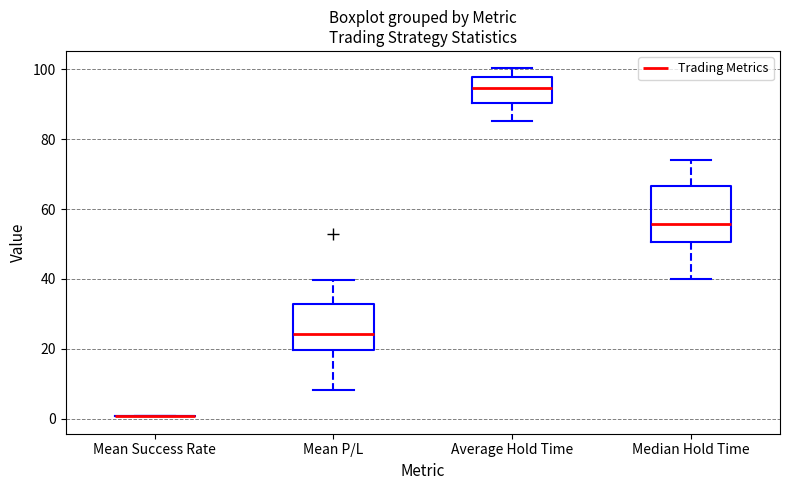

Which box is the tallest, from its lower edge to its upper edge?

Median Hold Time